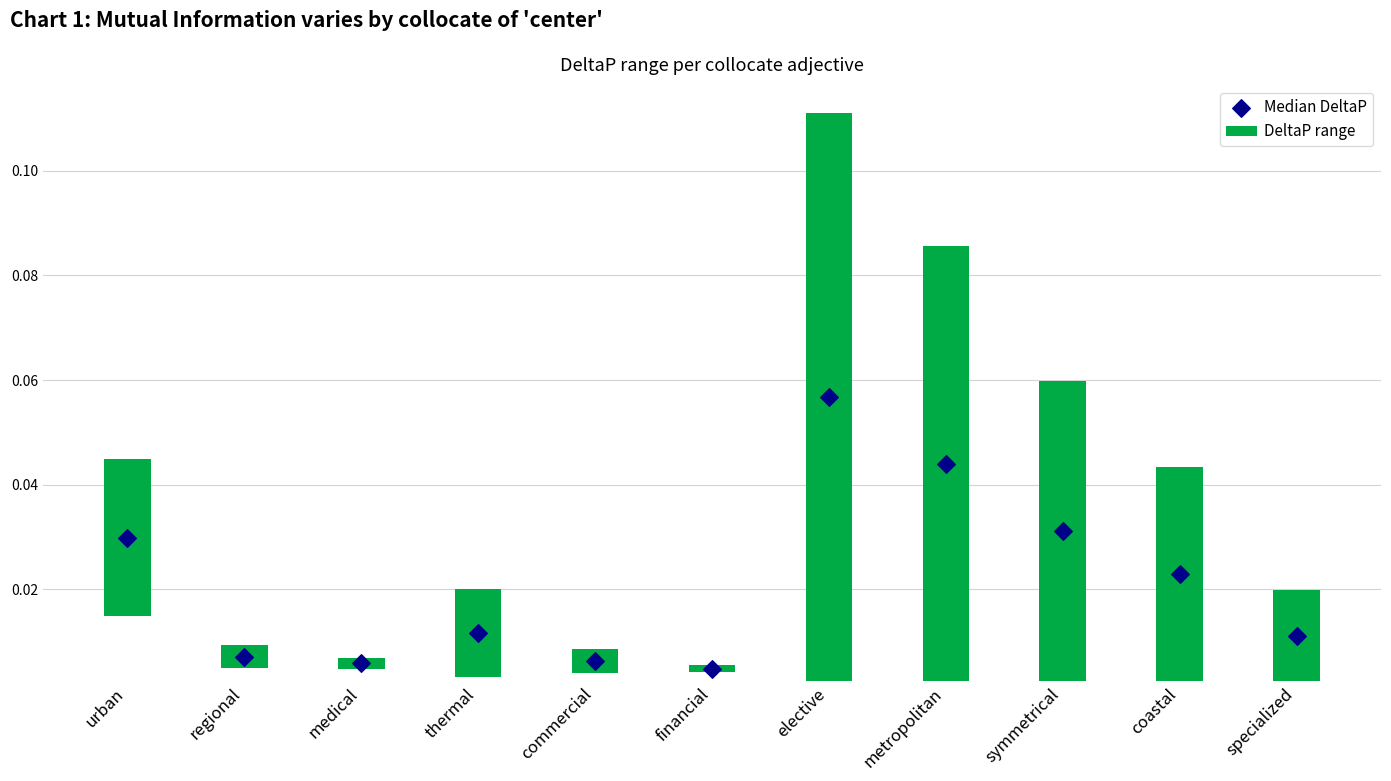

Which series contains the highest Y value?

DeltaP range